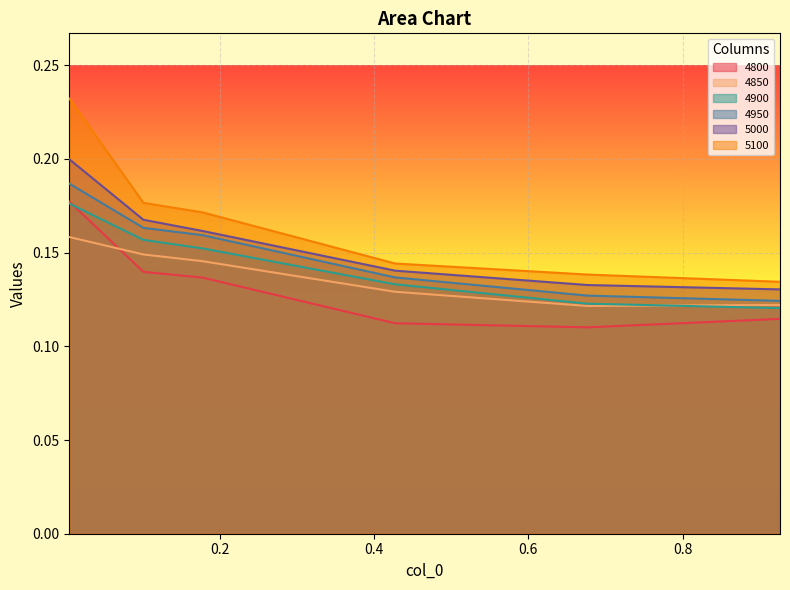

At which category is the sum across all series the highest?

0.005479452054794521